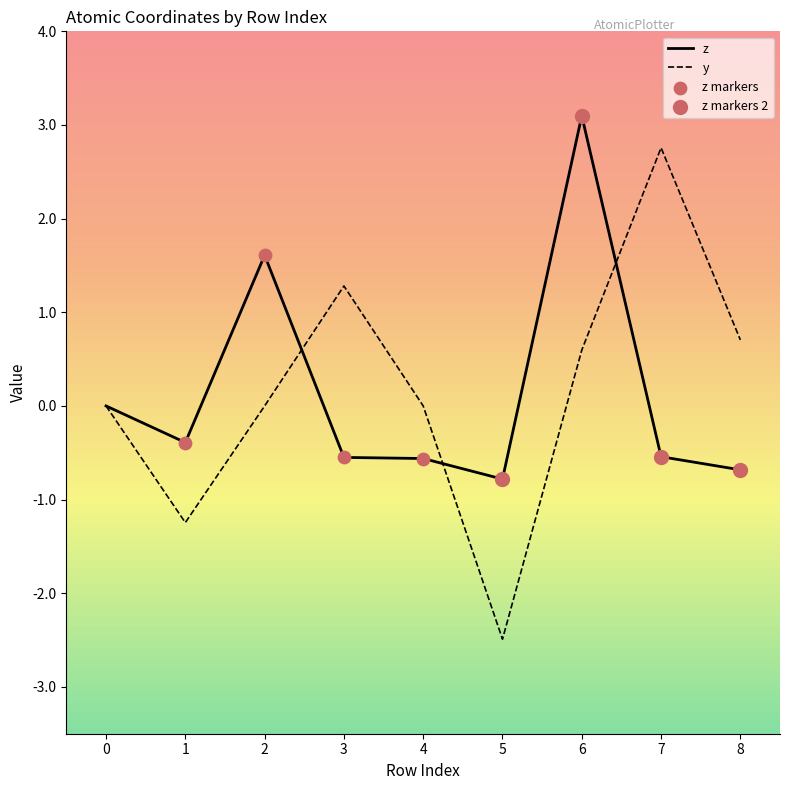

What is the total value across all series at 4?

-0.6